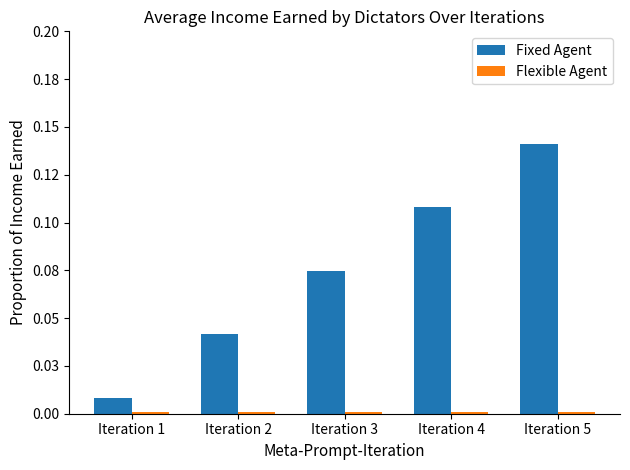

Are the bars horizontal?

No